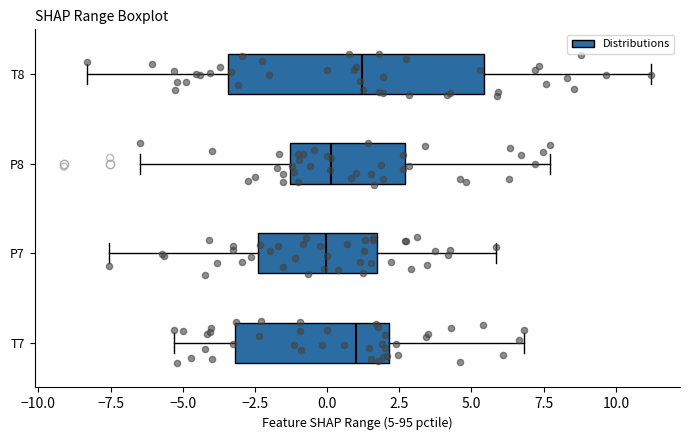

Comparing the boxes themselves (not the whiskers), which one is the widest?

T8